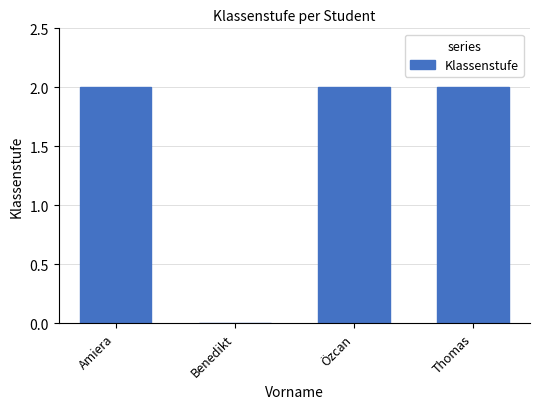

Is it true that the value at Amiera is 2?

True